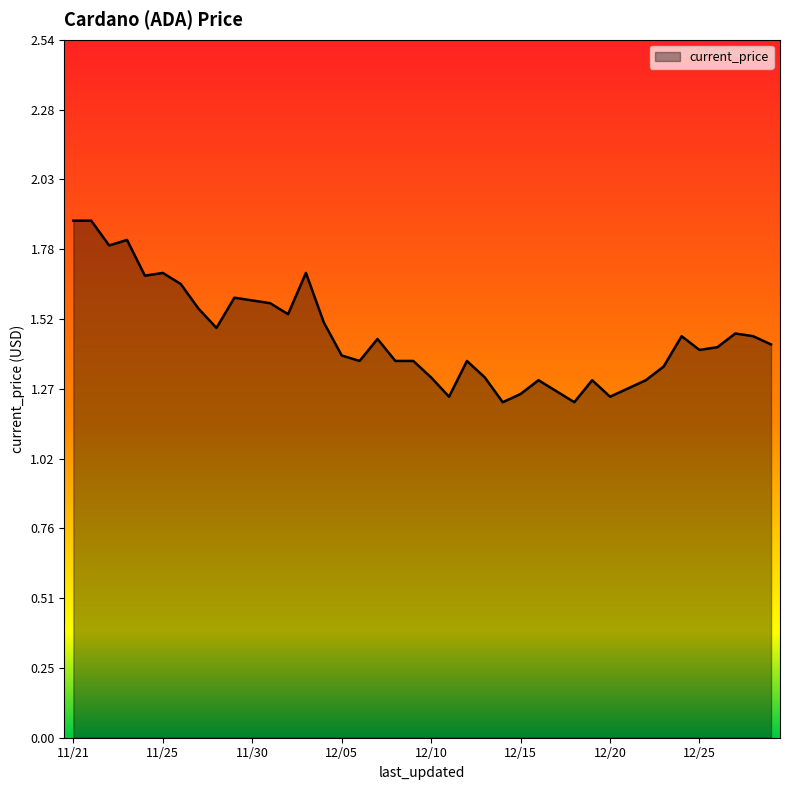

Does the chart have visible grid lines?

No